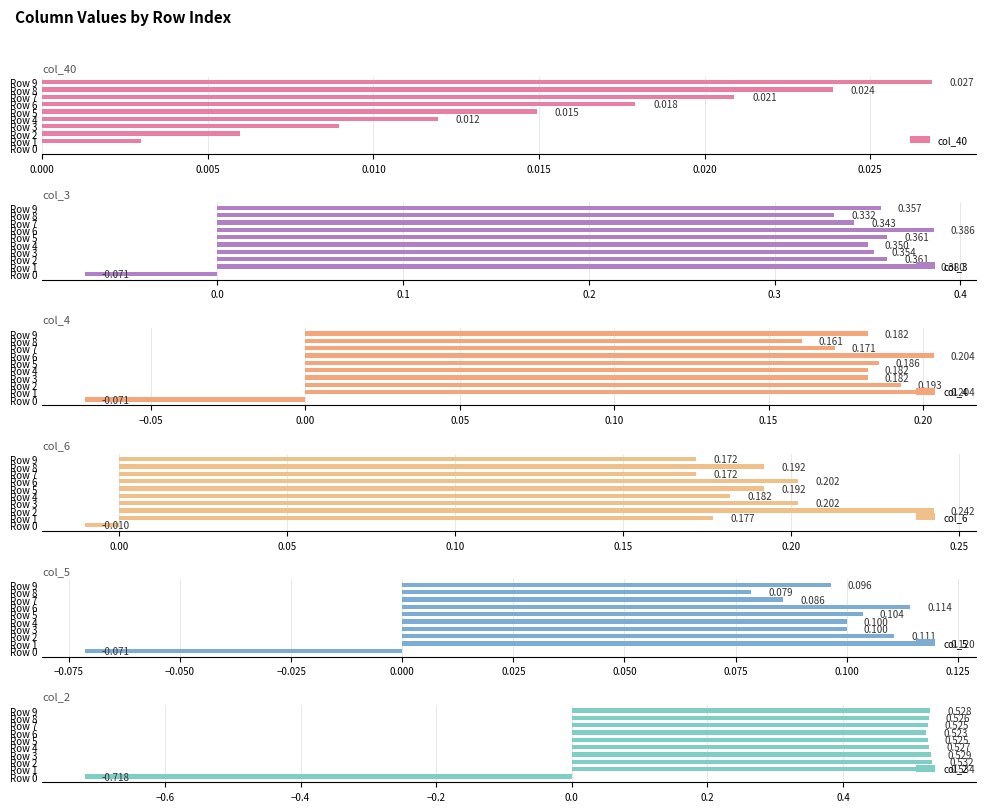

What position from the right is 0.020?

6